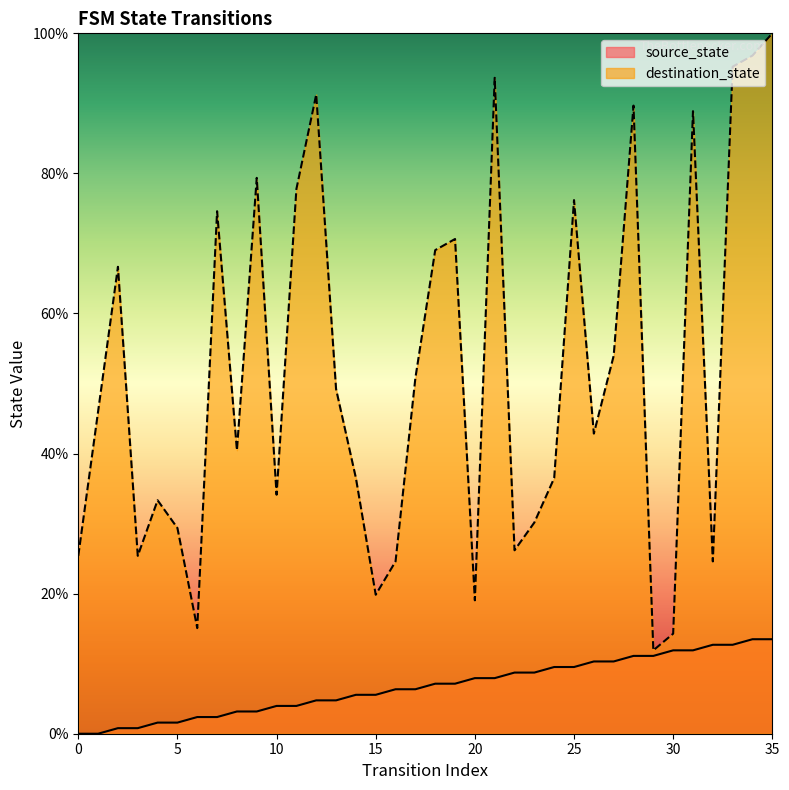

True or false: destination_state and source_state cross at least once.

False